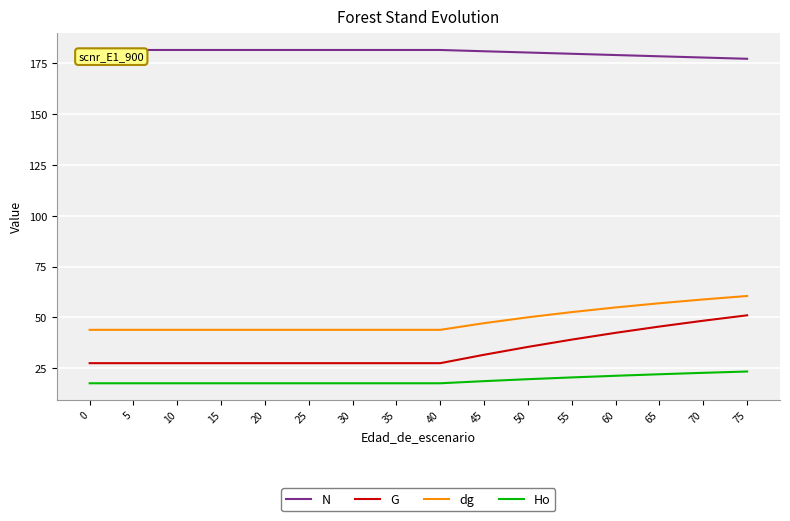

What is the maximum value shown in the chart?

181.7